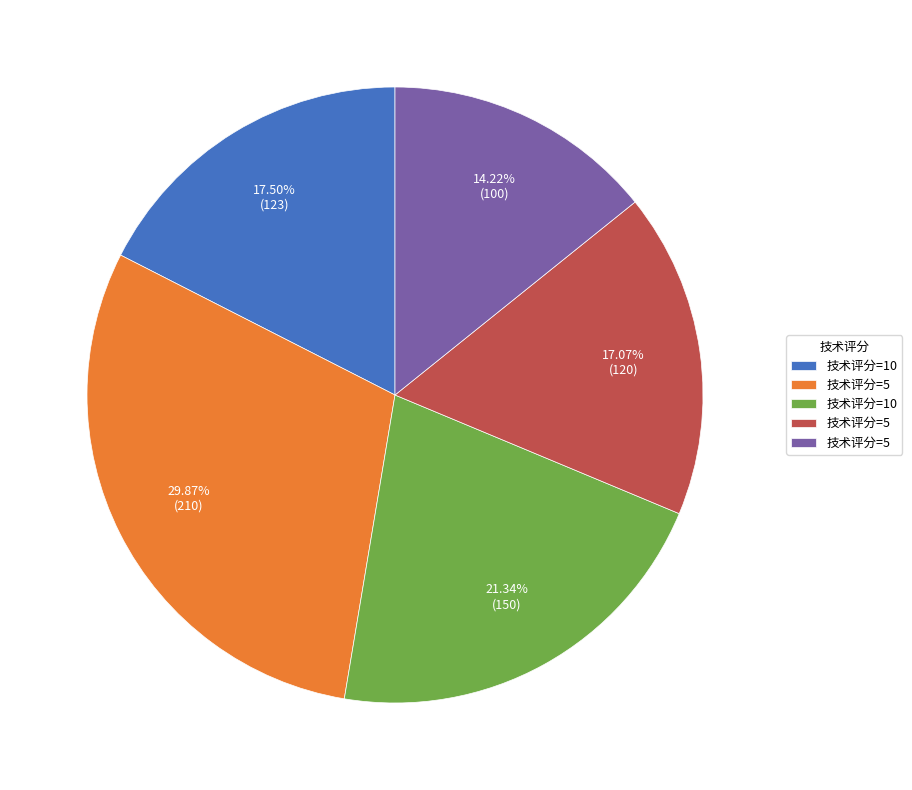

Is there a majority slice in this chart?

No